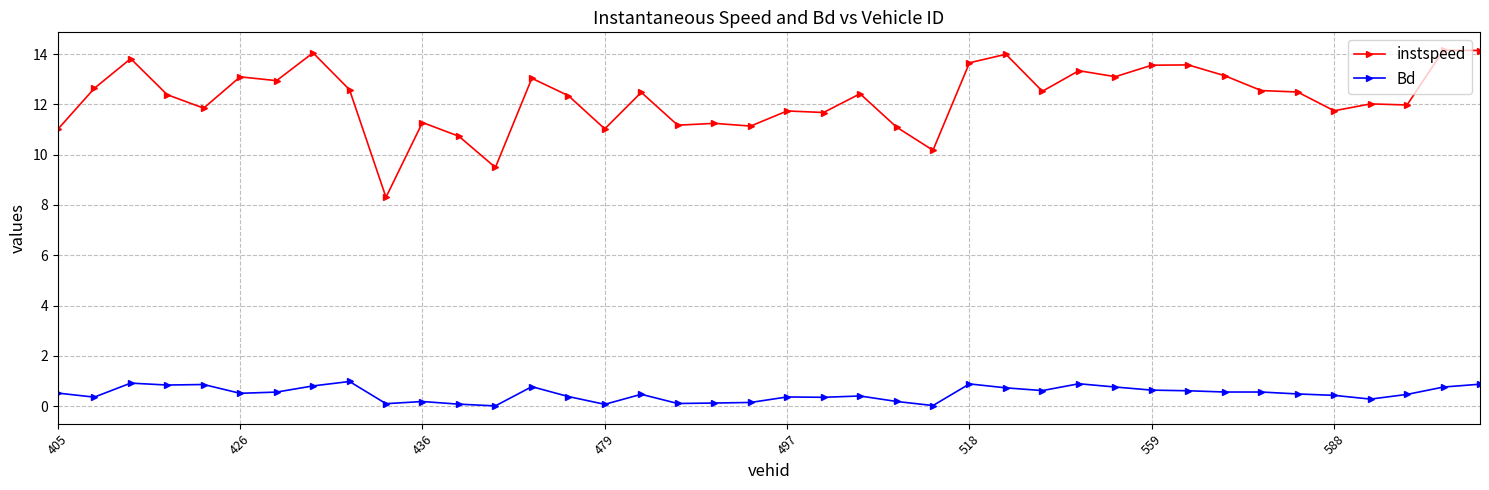

Which series has the largest total across all categories?

instspeed